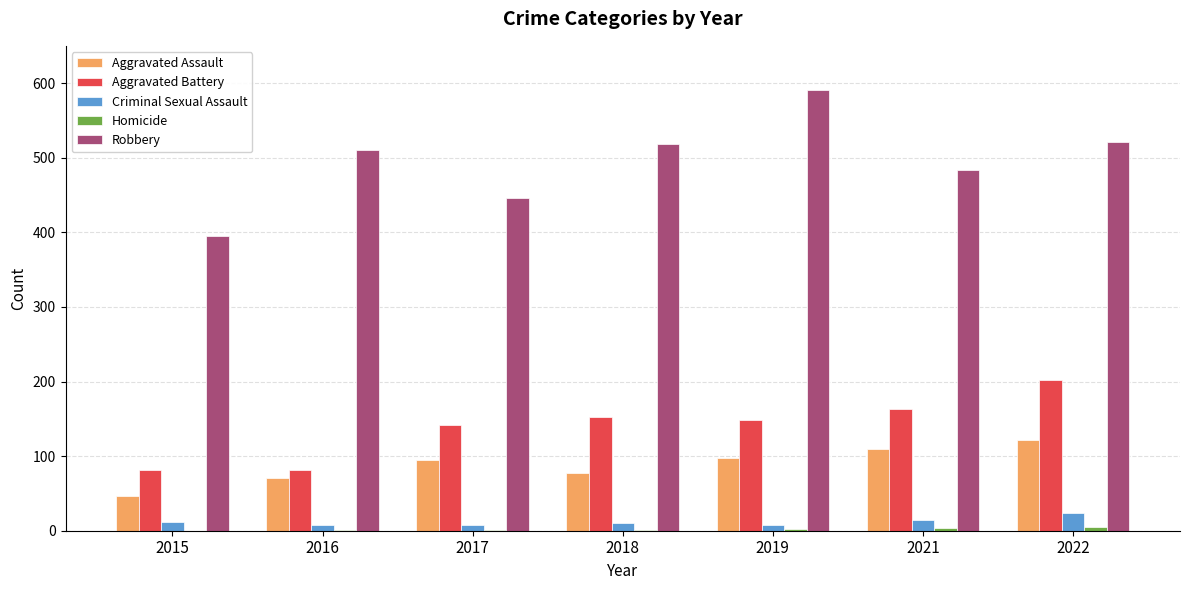

True or false: Robbery has a value of 919 at 2018.

False